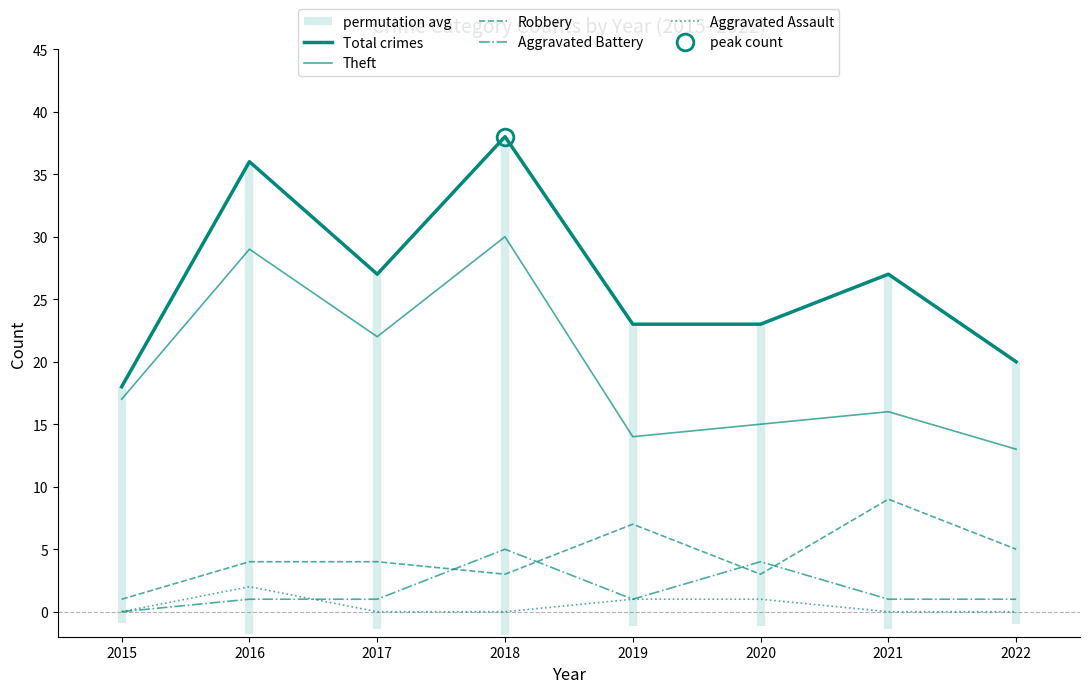

Is it true that Aggravated Assault equals 2 at 2016?

True